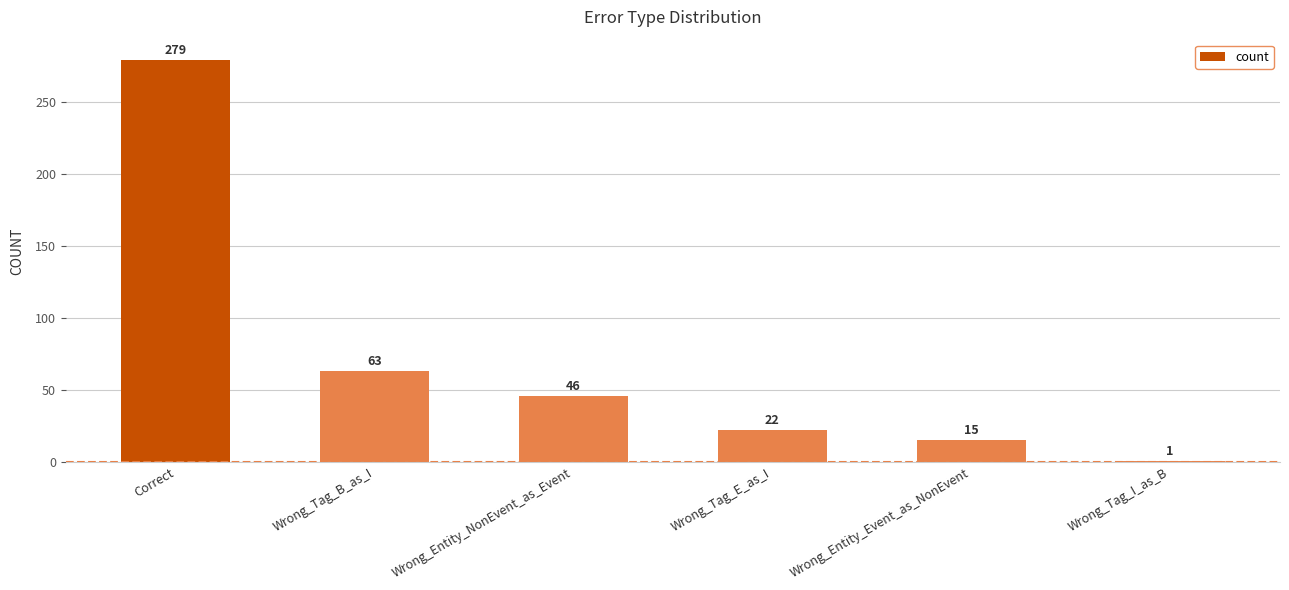

The value at Wrong_Entity_Event_as_NonEvent is 15. True or false?

True